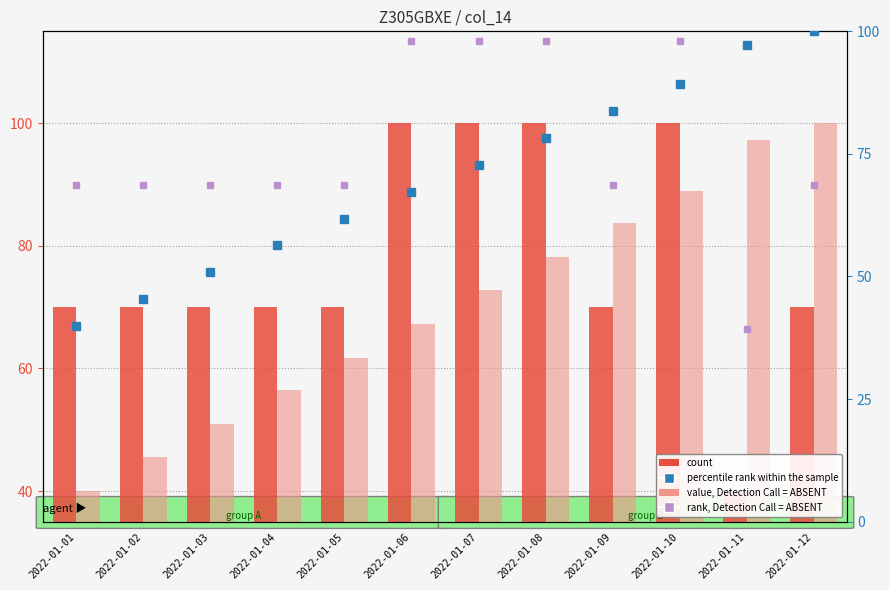

Reading left to right, what are all the values shown in this chart?

count: 2022-01-01=70.0	2022-01-02=70.0	2022-01-03=70.0	2022-01-04=70.0	2022-01-05=70.0	2022-01-06=100.0	2022-01-07=100.0	2022-01-08=100.0	2022-01-09=70.0	2022-01-10=100.0	2022-01-11=40.0	2022-01-12=70.0
value, Detection Call = ABSENT: 2022-01-01=40.0	2022-01-02=45.5	2022-01-03=51.0	2022-01-04=56.5	2022-01-05=61.8	2022-01-06=67.3	2022-01-07=72.7	2022-01-08=78.2	2022-01-09=83.7	2022-01-10=89.0	2022-01-11=97.3	2022-01-12=100.0
percentile rank within the sample: 2022-01-01=40.0	2022-01-02=45.5	2022-01-03=51.0	2022-01-04=56.5	2022-01-05=61.8	2022-01-06=67.3	2022-01-07=72.7	2022-01-08=78.2	2022-01-09=83.7	2022-01-10=89.2	2022-01-11=97.3	2022-01-12=100.0
rank, Detection Call = ABSENT: 2022-01-01=68.6	2022-01-02=68.6	2022-01-03=68.6	2022-01-04=68.6	2022-01-05=68.6	2022-01-06=98.0	2022-01-07=98.0	2022-01-08=98.0	2022-01-09=68.6	2022-01-10=98.0	2022-01-11=39.2	2022-01-12=68.6